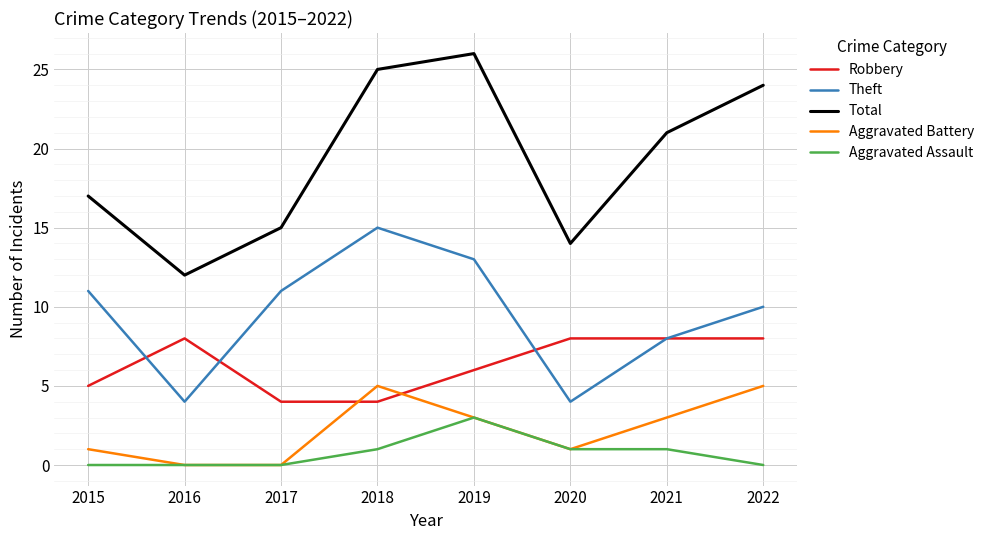

What is the greatest value displayed?

26